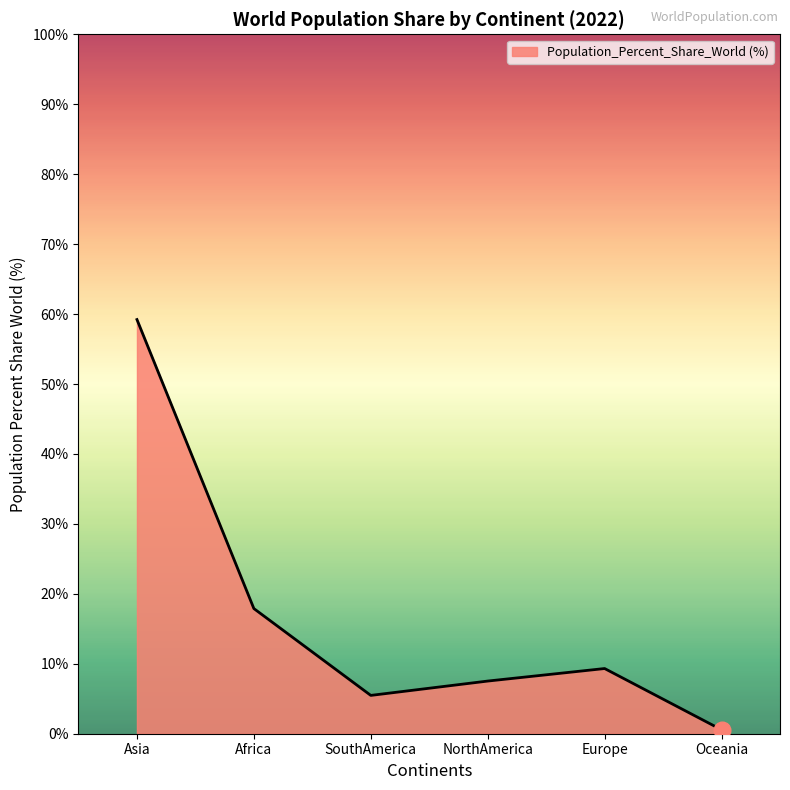

The value at Asia is 59.2. True or false?

True